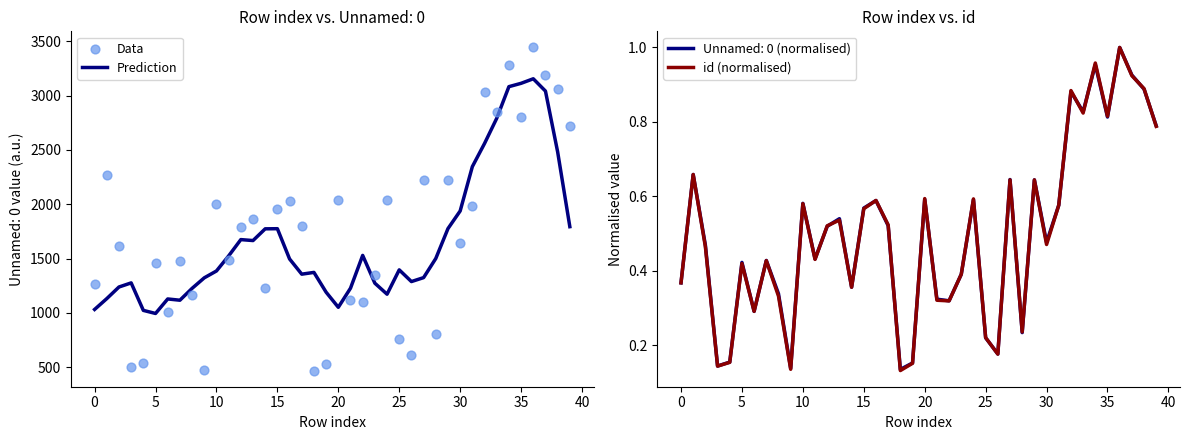

What is the maximum value for Prediction?

3155.8